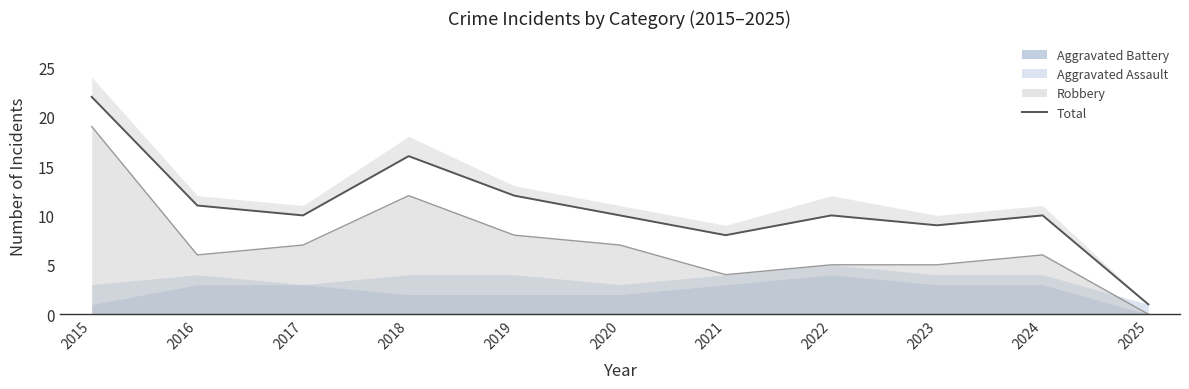

Where is the first local maximum?

2018